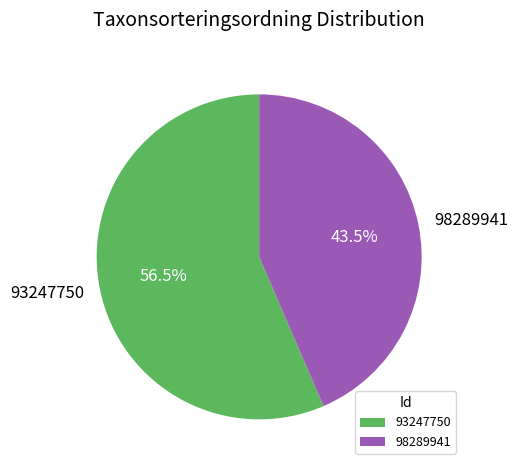

Which slice is the smallest?

98289941